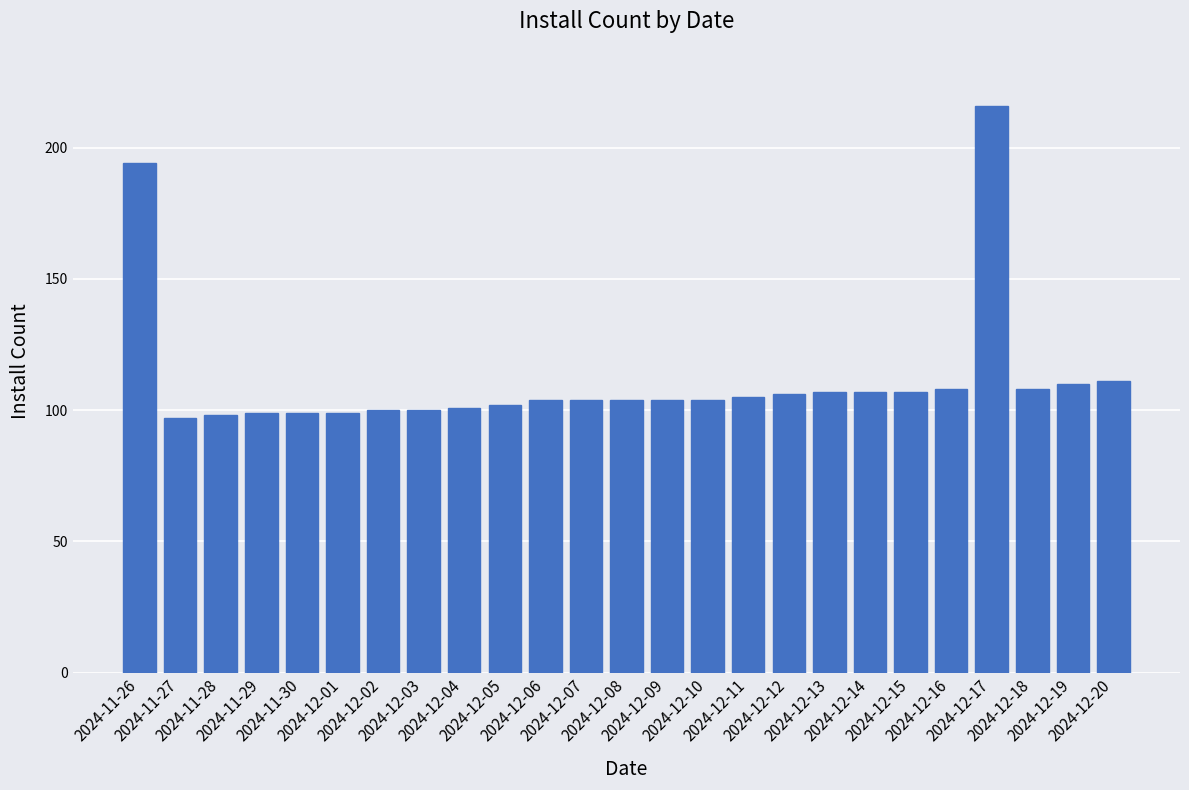

Does the chart contain any negative values?

No